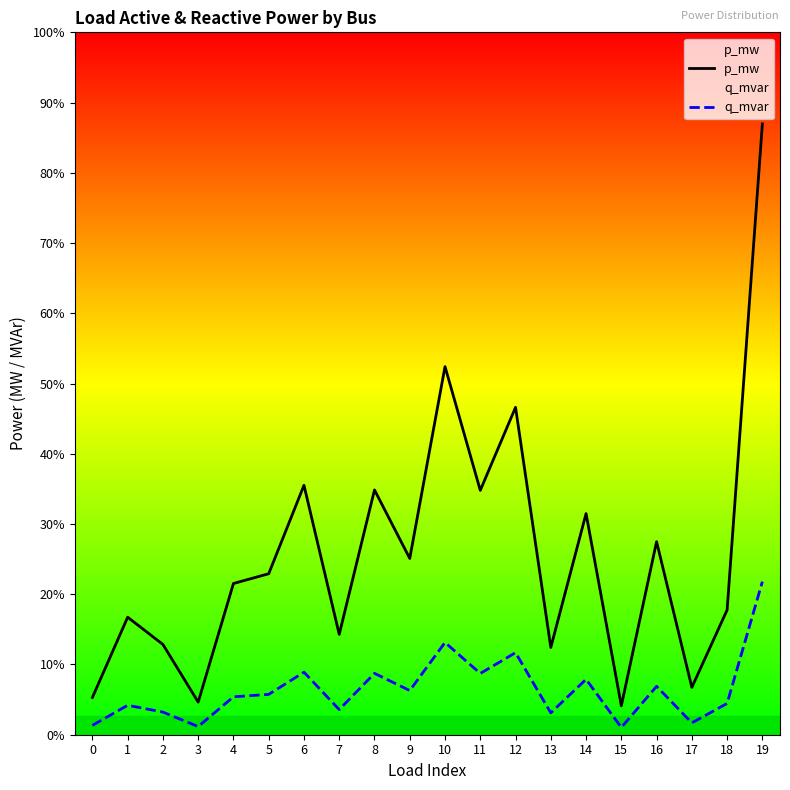

At 17, list the series in order from largest to smallest.

p_mw, q_mvar